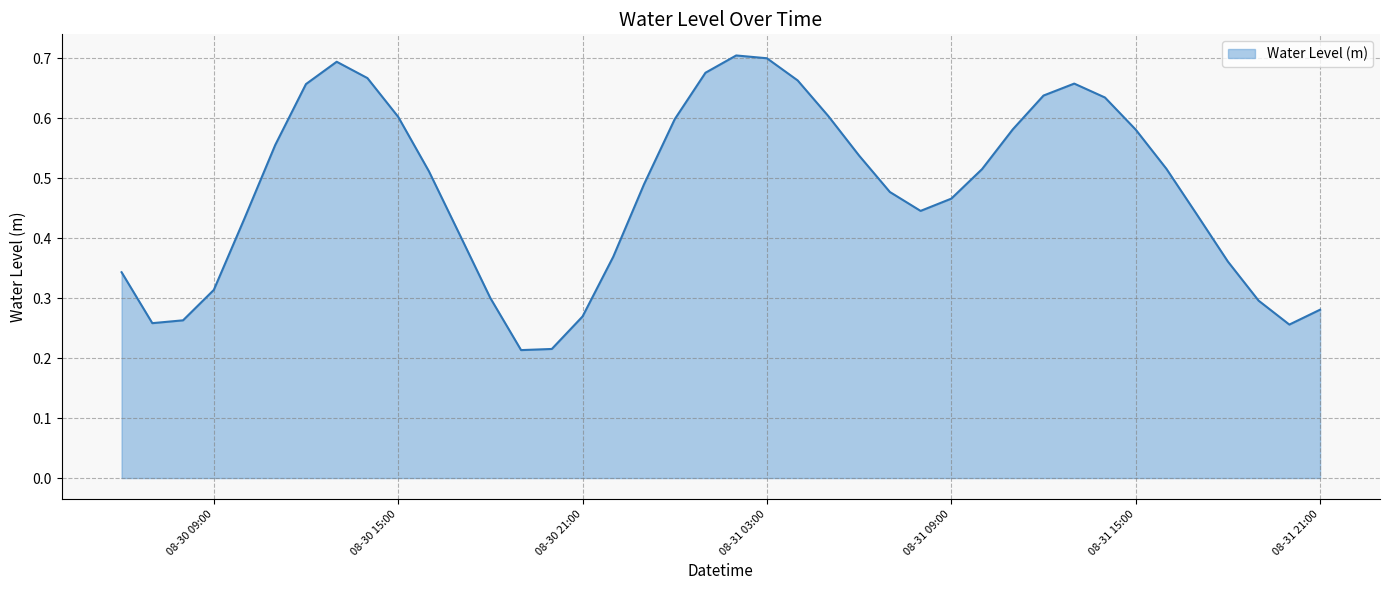

Does the chart have visible grid lines?

Yes